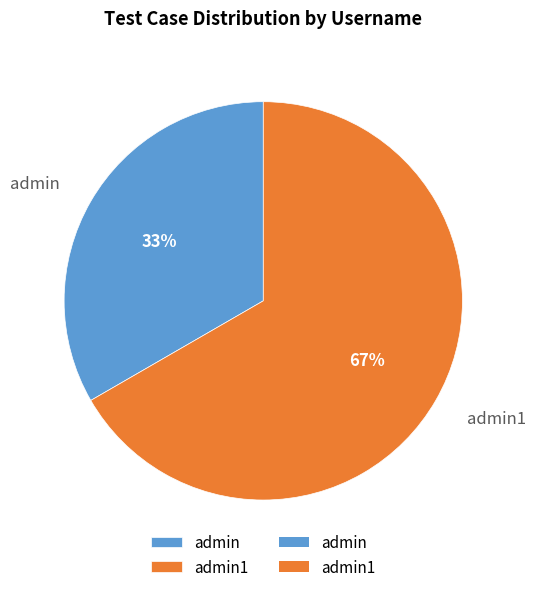

True or false: admin1 accounts for 54% of the total.

False